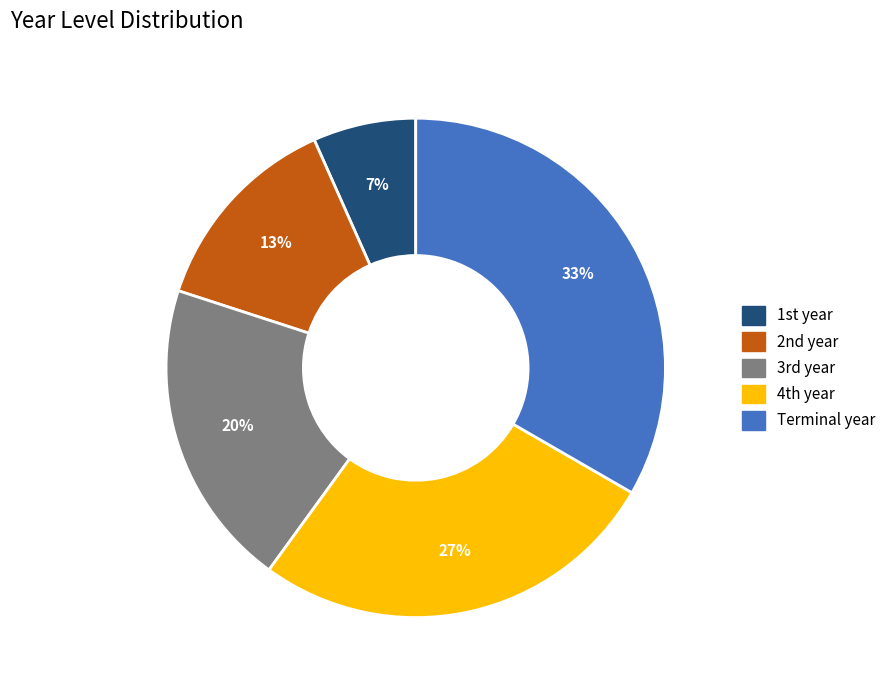

What is the smallest slice in the pie chart?

1st year